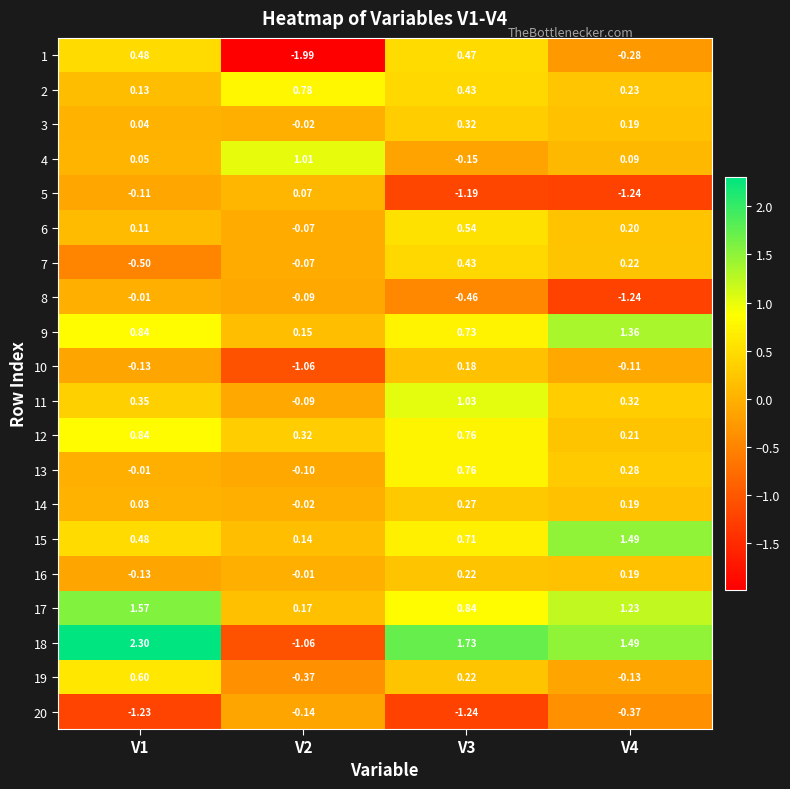

How many values in the 5 series are below 0?

3